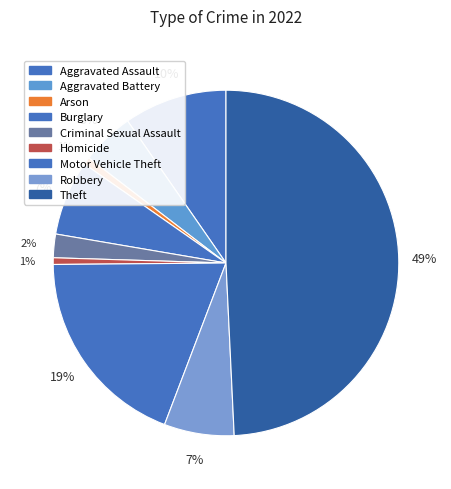

Is Arson the majority of the pie?

No